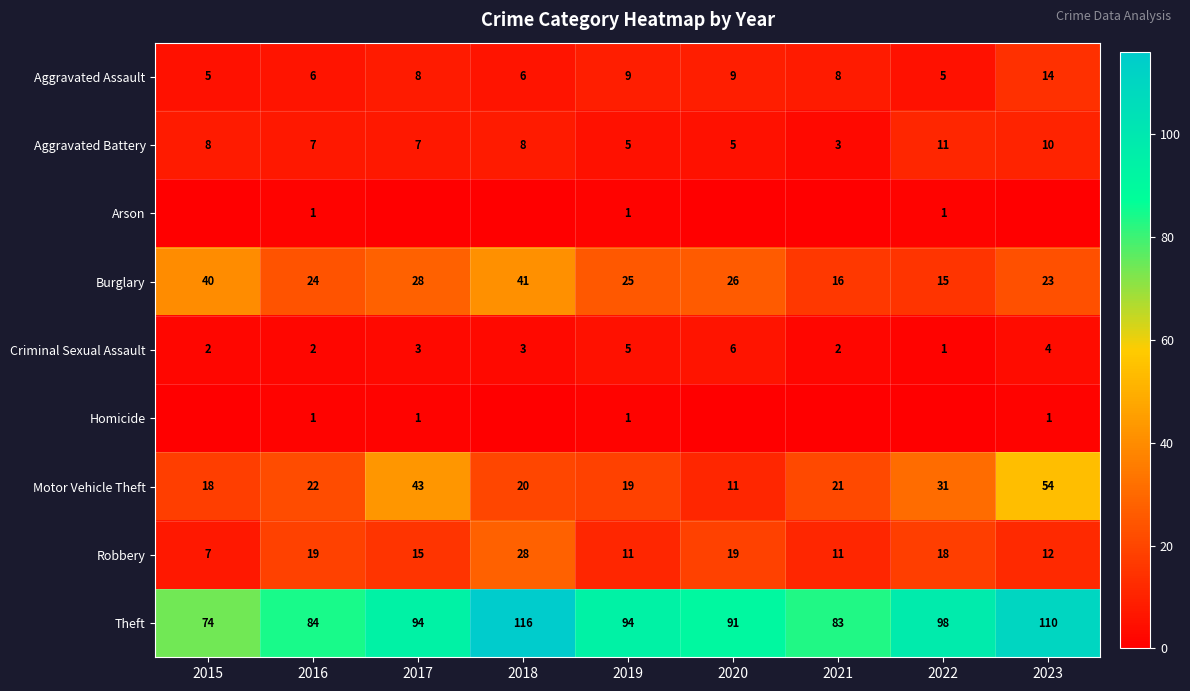

Read the Aggravated Assault value at 2020.

9